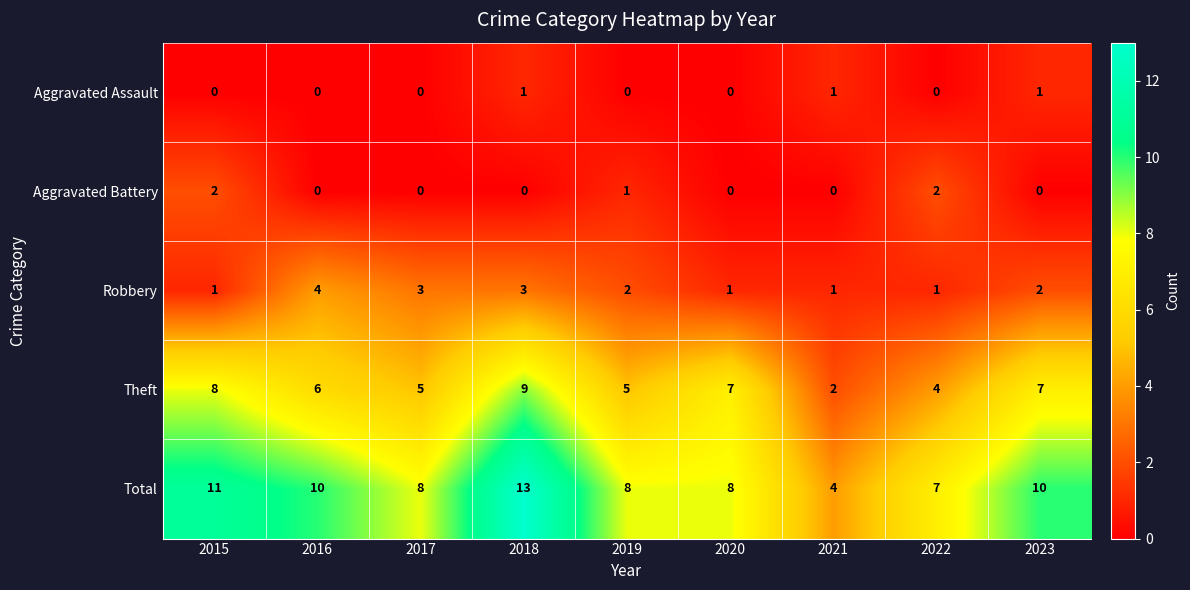

Rank the series by their maximum value, from lowest to highest.

Aggravated Assault, Aggravated Battery, Robbery, Theft, Total